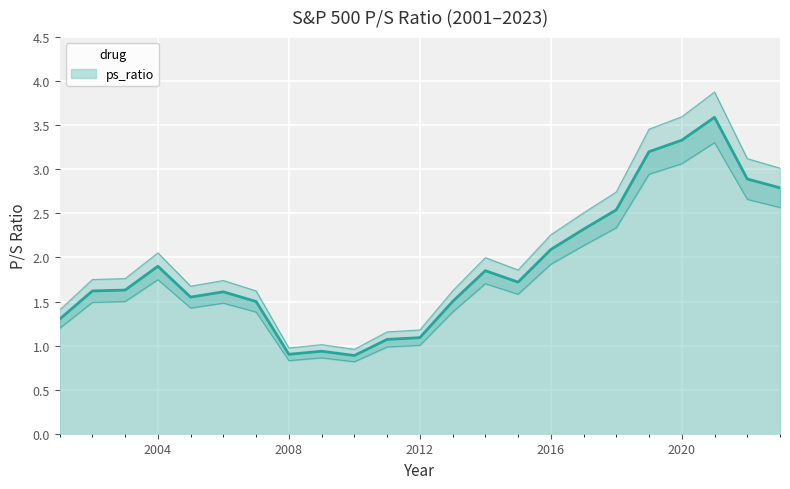

What is the average value?

1.9